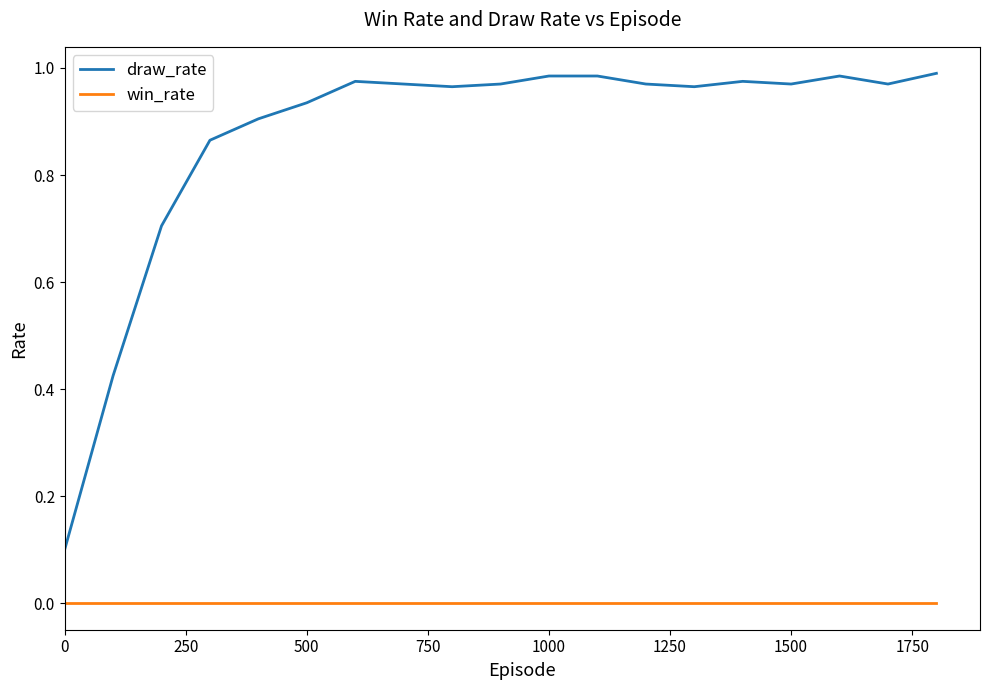

Which series has the widest spread of values?

draw_rate